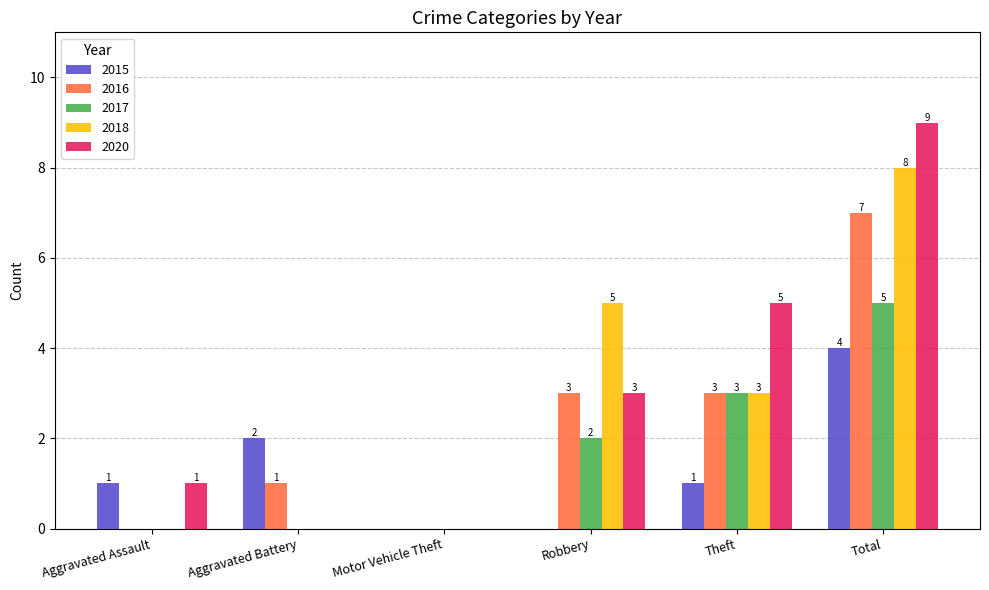

What is the highest value of the 2015 series?

4